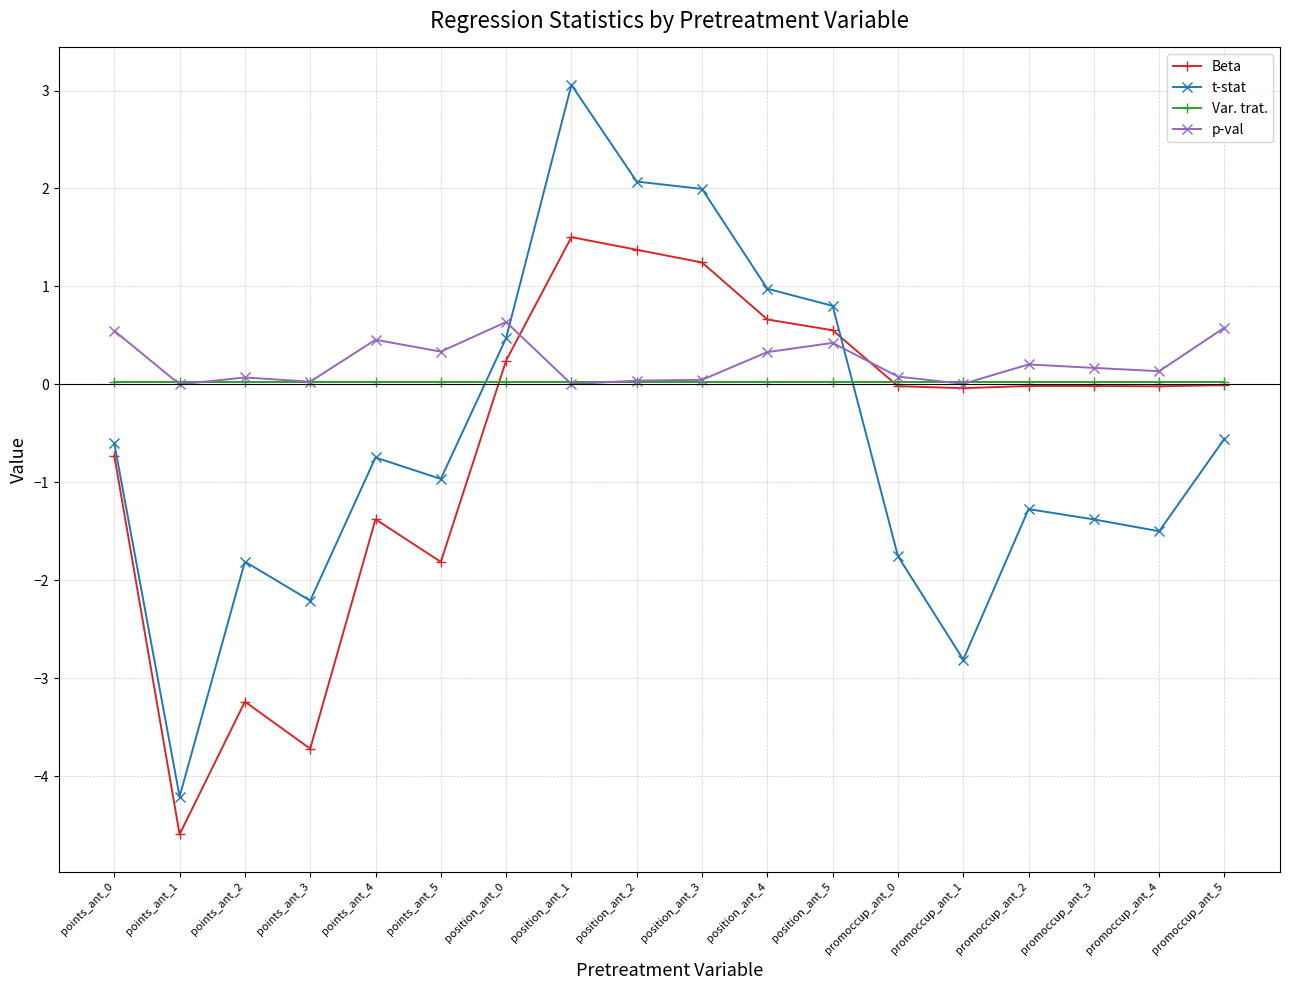

Rank the series by their maximum value, from lowest to highest.

Var. trat., p-val, Beta, t-stat